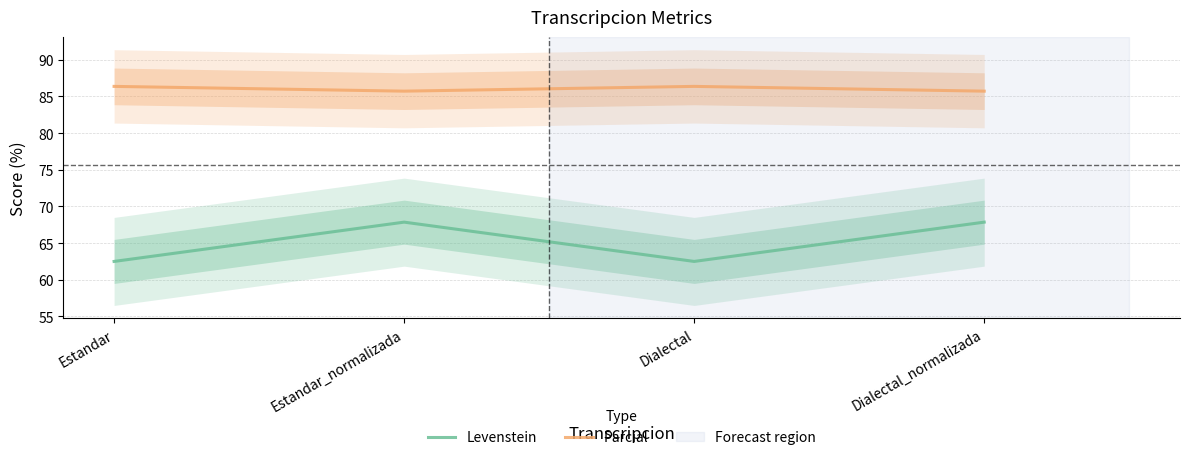

Which category has the highest value across all series?

Estandar